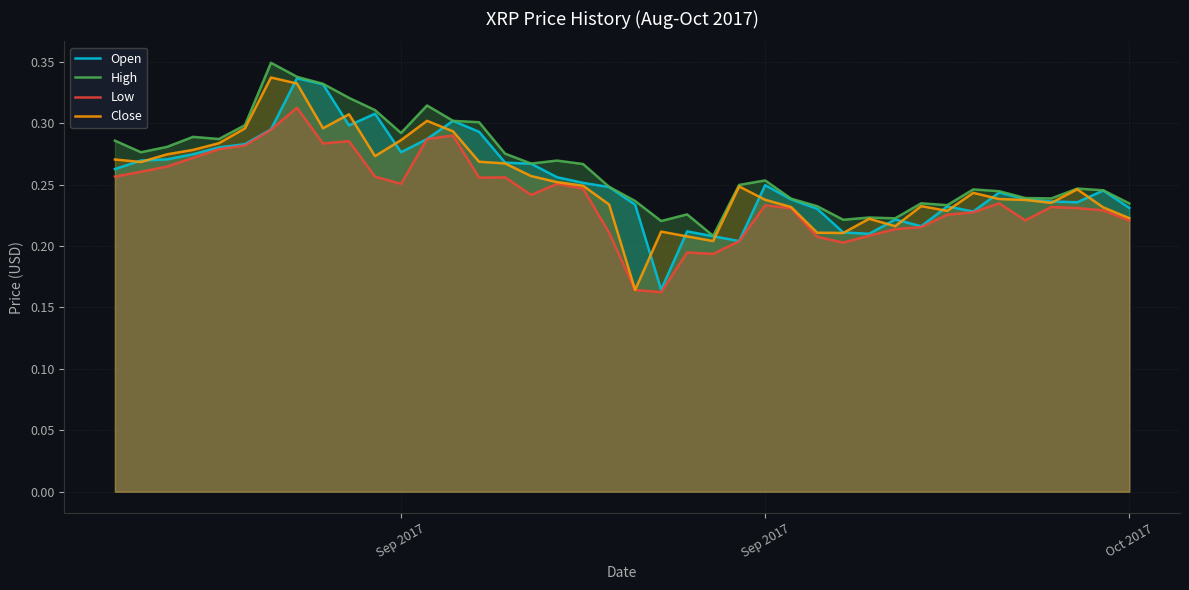

Does the chart have visible grid lines?

Yes